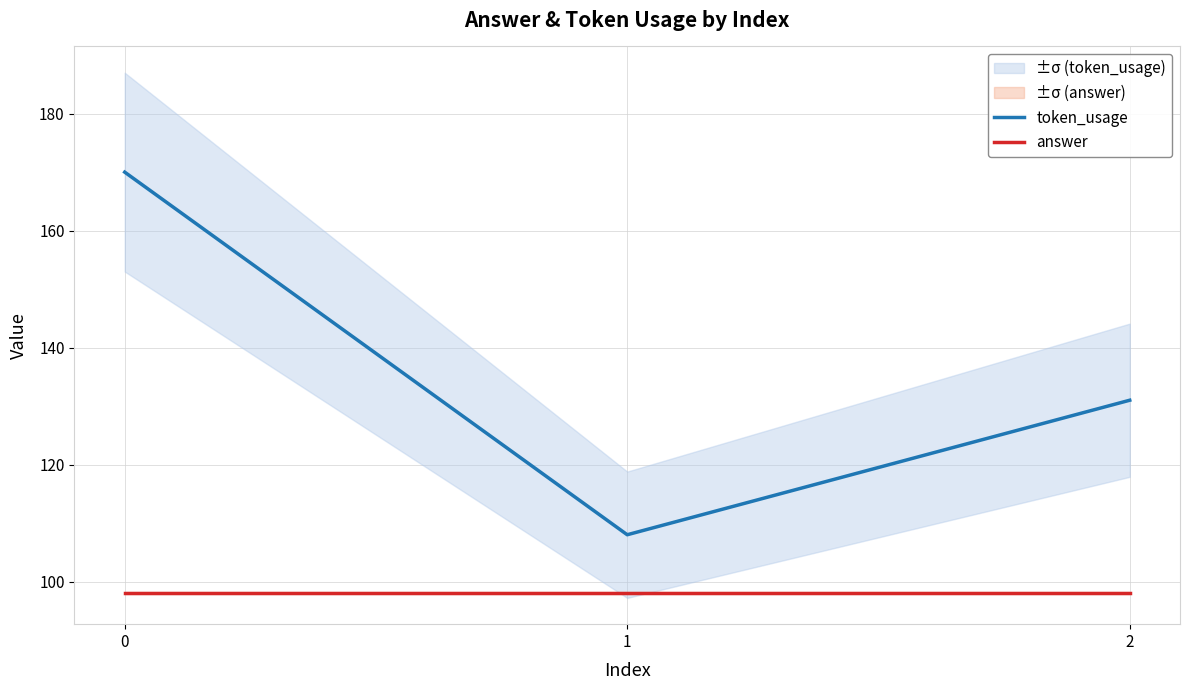

Count the token_usage values in the range 108 to 170.

3